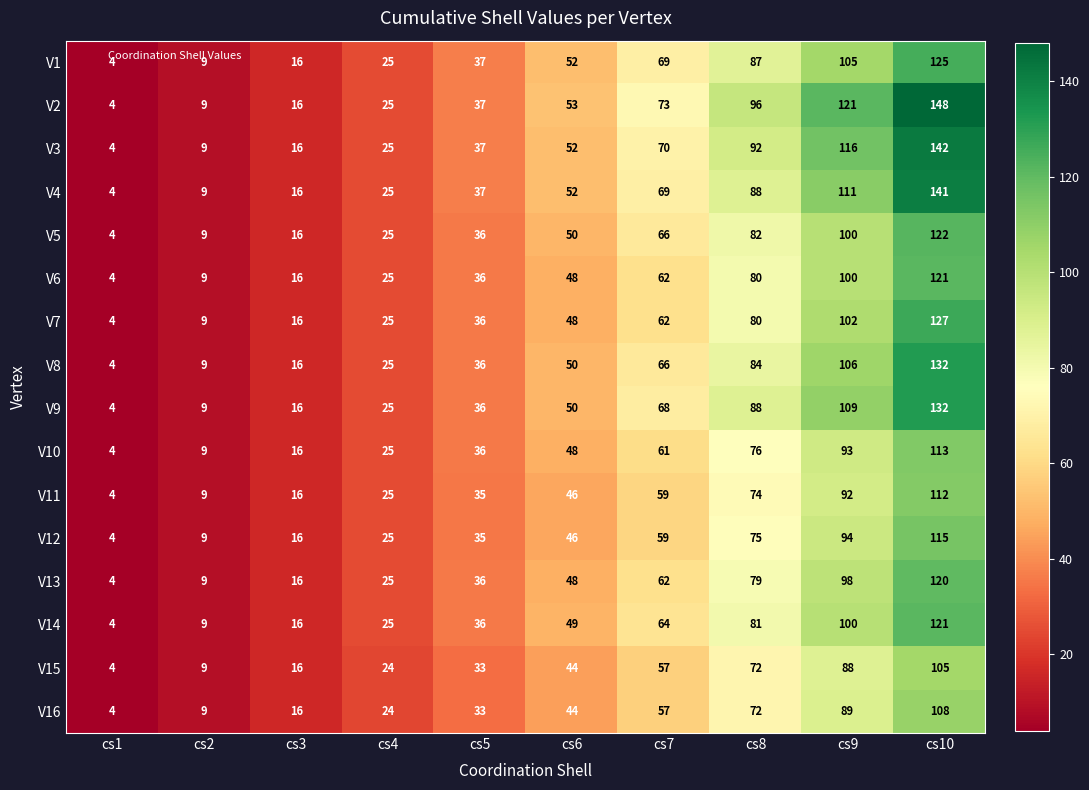

At which label is V5 closest to 63?

cs7